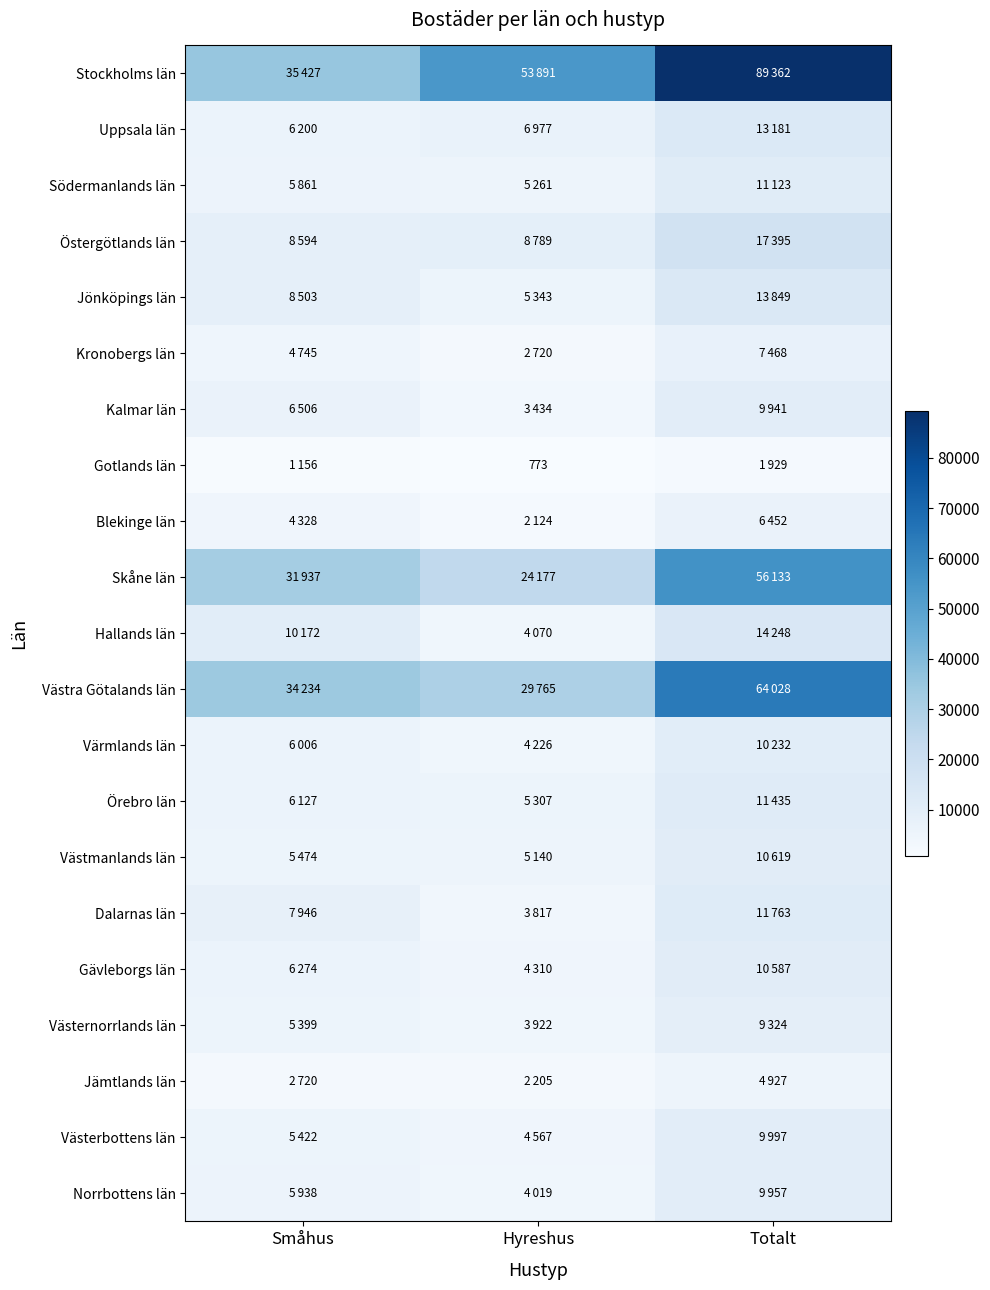

How many data points in Västernorrlands län are above 5399?

1